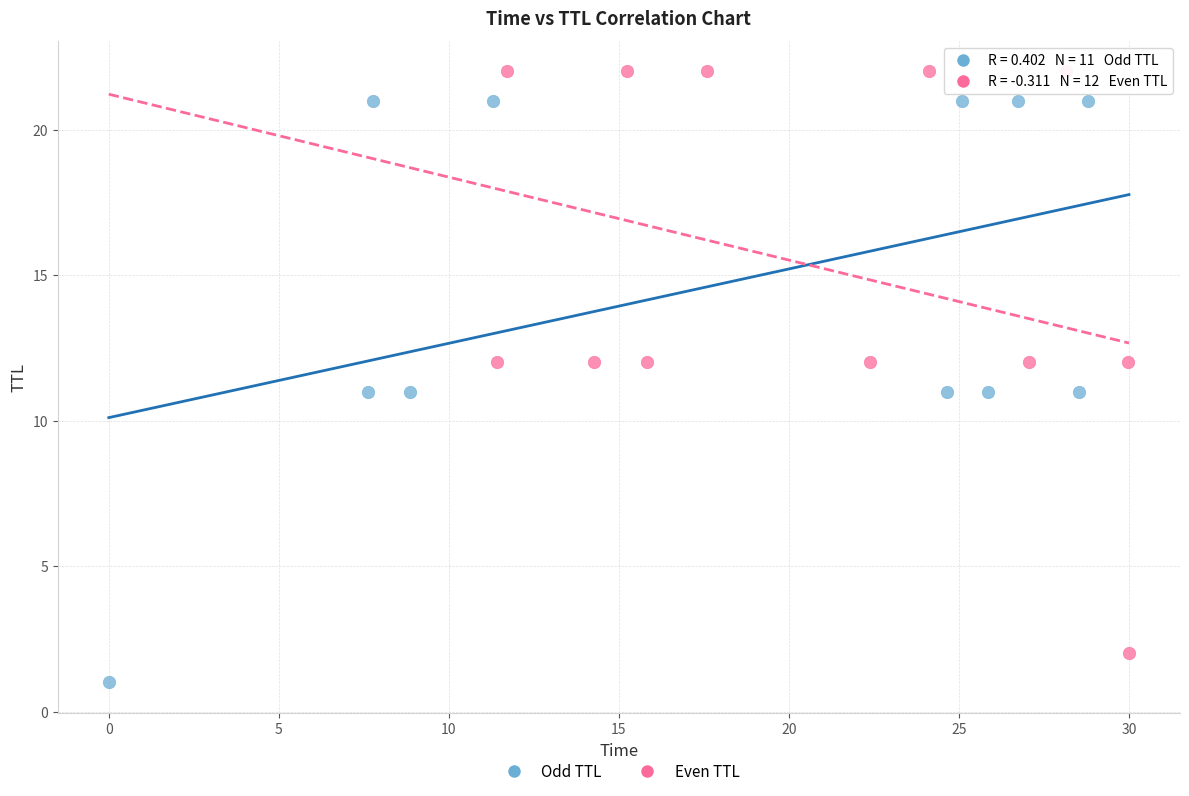

Which series contains the highest Y value?

Even TTL